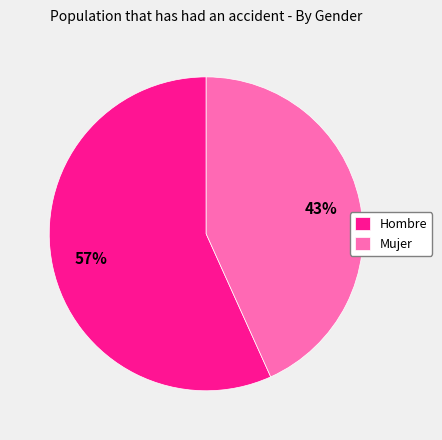

Combined, do Hombre and Mujer account for over 50%?

Yes